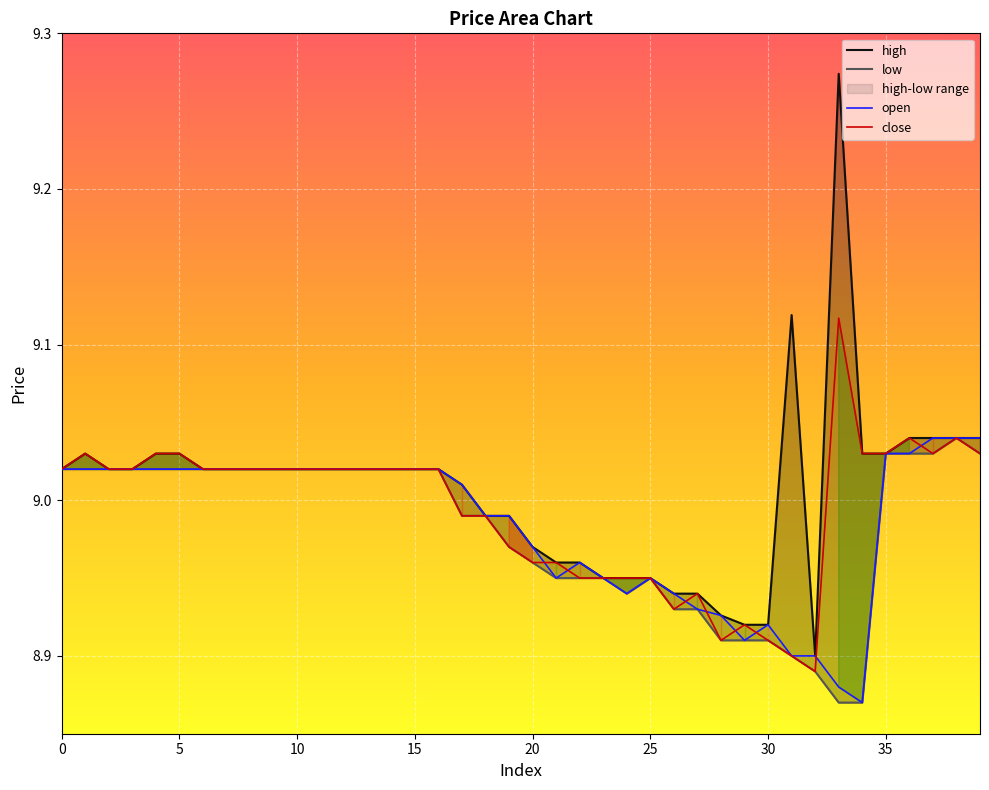

Is this an area chart (filled region under the line)?

No